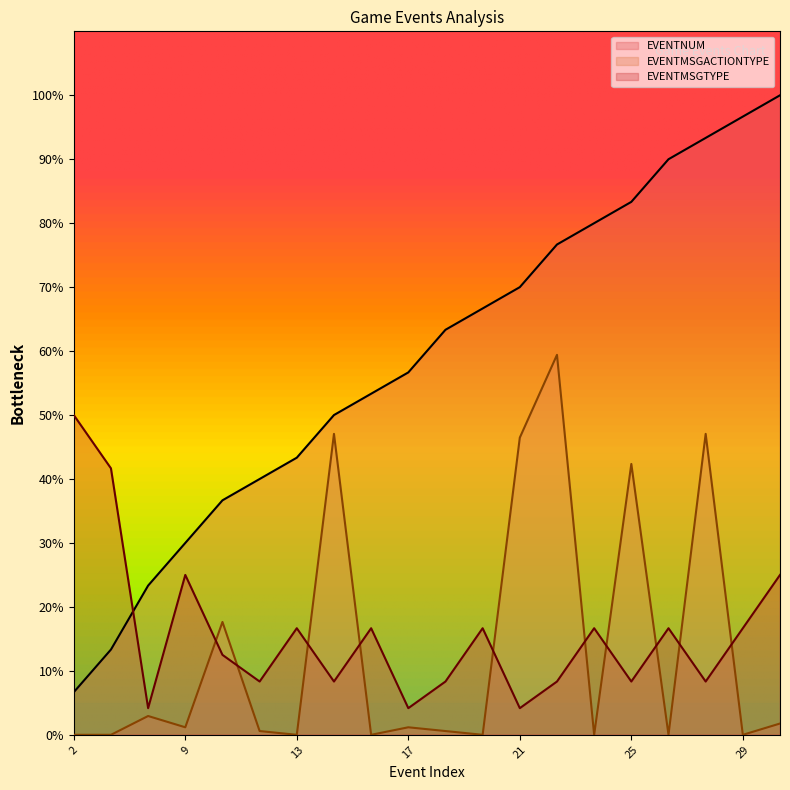

Does the chart display data point markers on the line(s)?

No